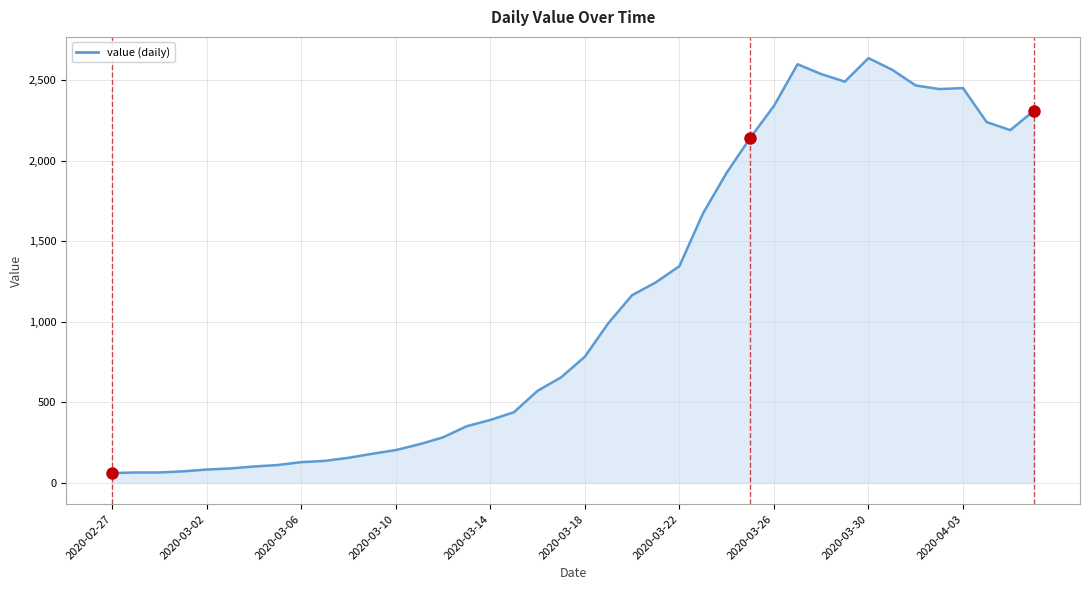

What is the value of the 33rd point from the left?

2638